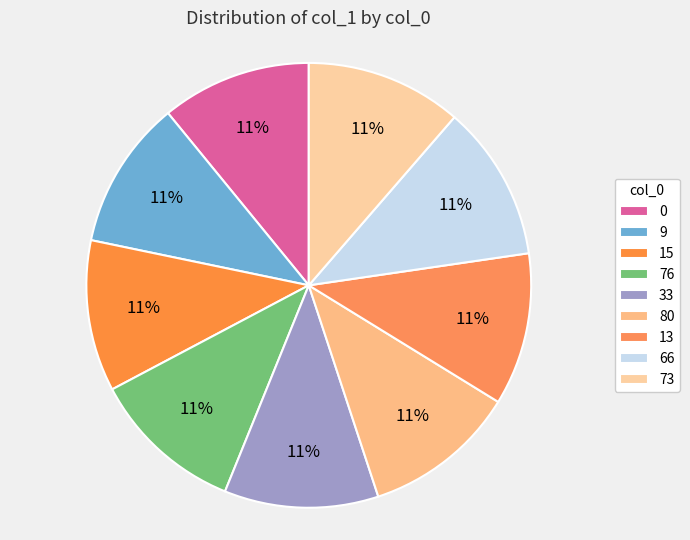

Does 76 represent more than half of the total?

No